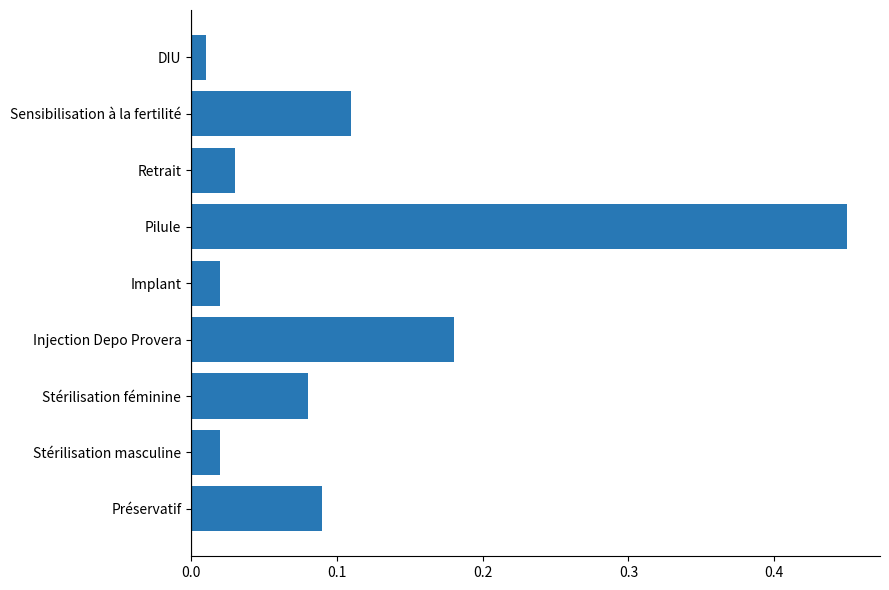

True or false: the data shows 0.6 at Pilule.

False